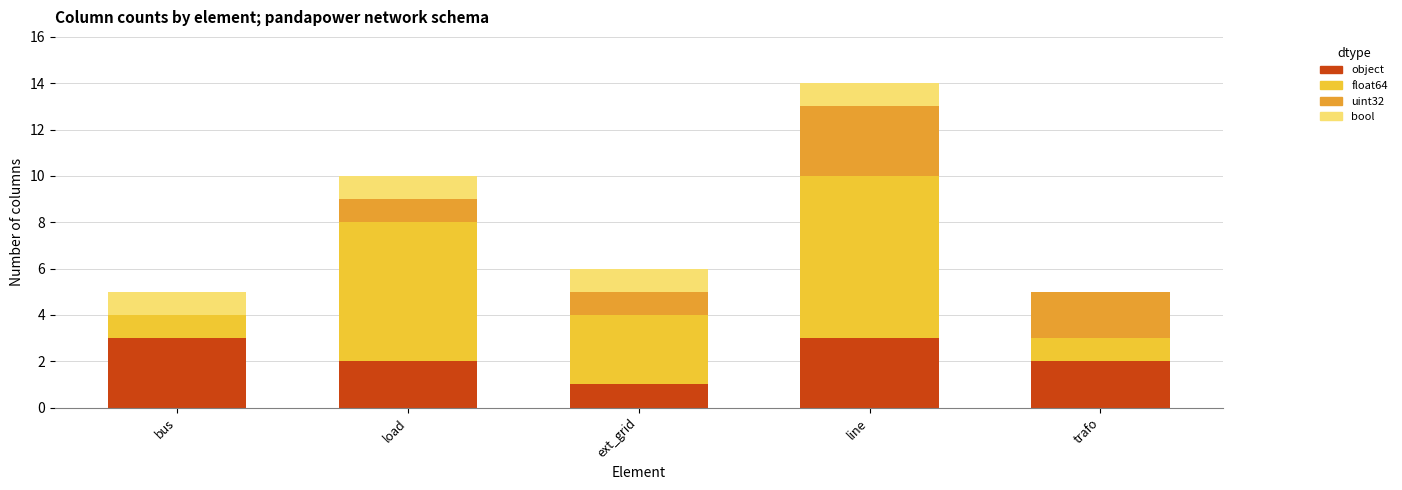

True or false: object has a value of 2 at ext_grid.

False